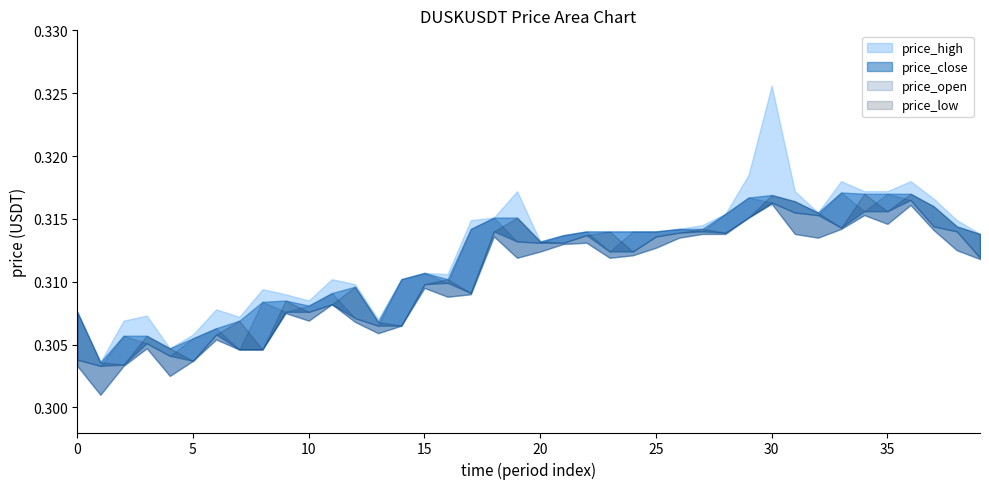

How many interior local peaks does the price_low series have?

10